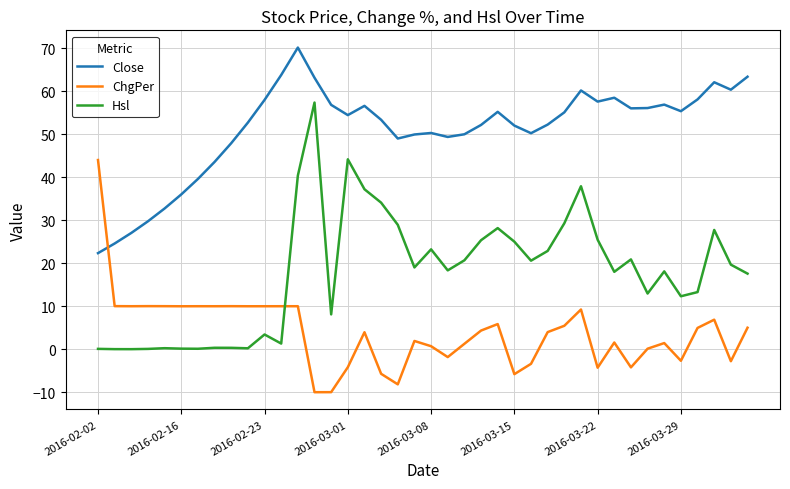

In Hsl, how many points are higher than both neighbors (excluding endpoints)?

11